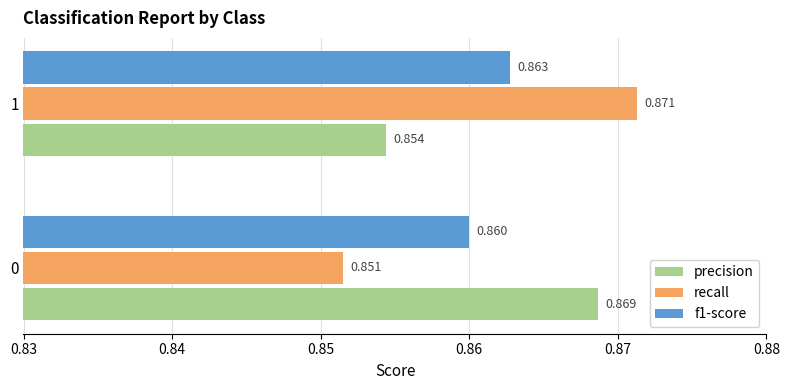

Which series has the widest spread of values?

recall